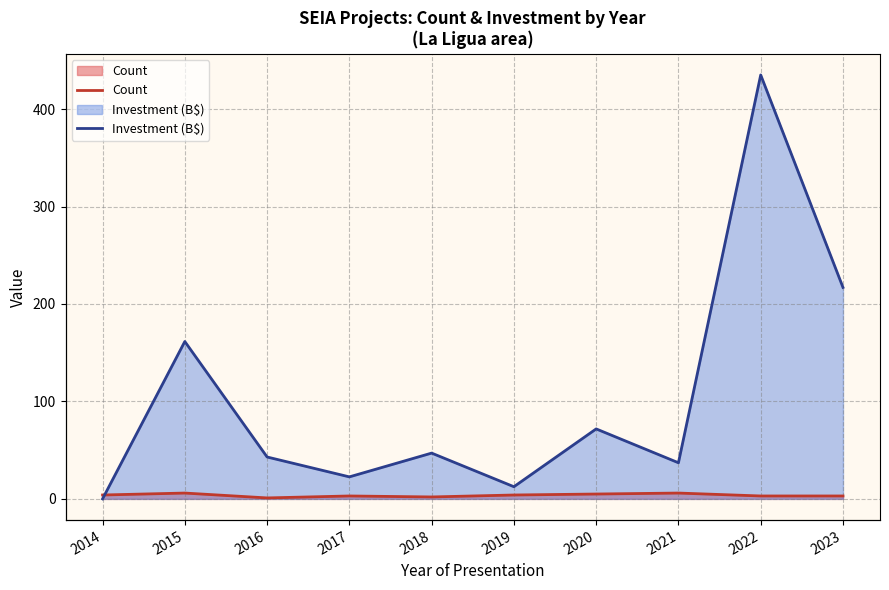

Rank the series by their average value, from highest to lowest.

Investment (B$), Count